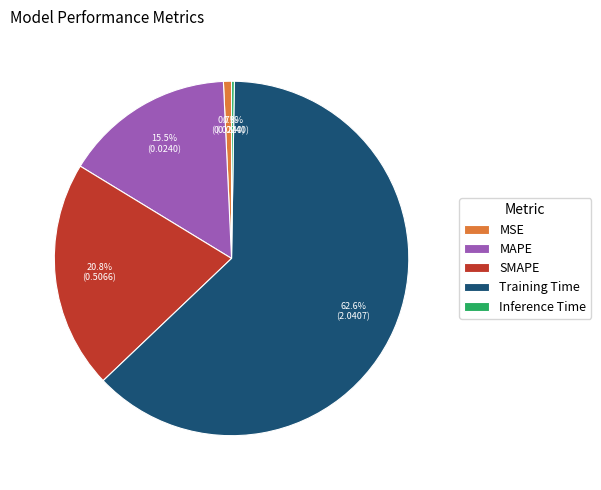

Is the sum of Training Time and SMAPE greater than half?

Yes